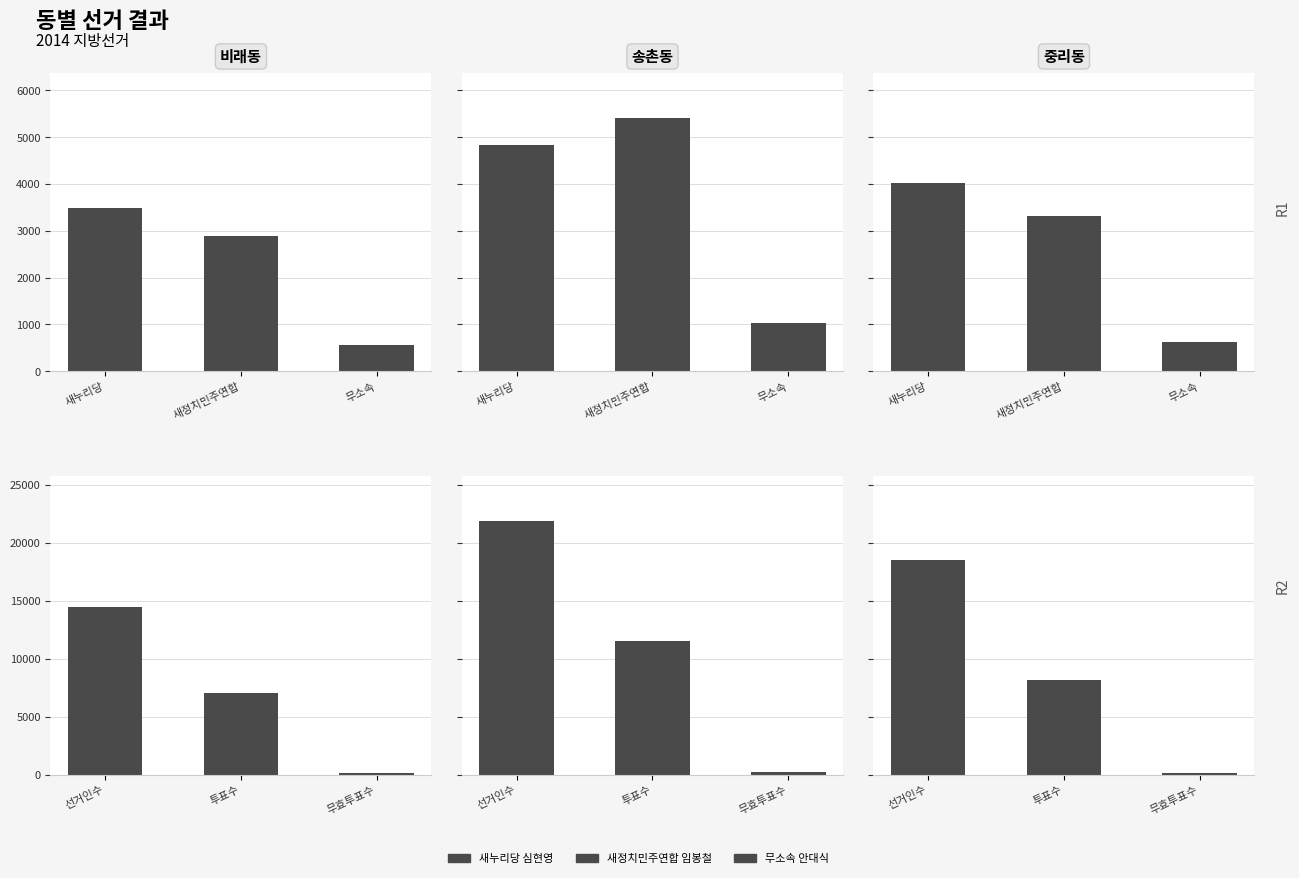

How many 선거인수 values are between 14450 and 21838?

3